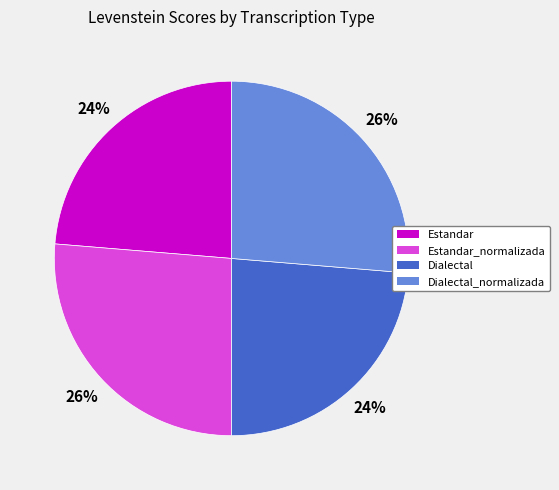

Combined, do Dialectal and Estandar account for over 50%?

No